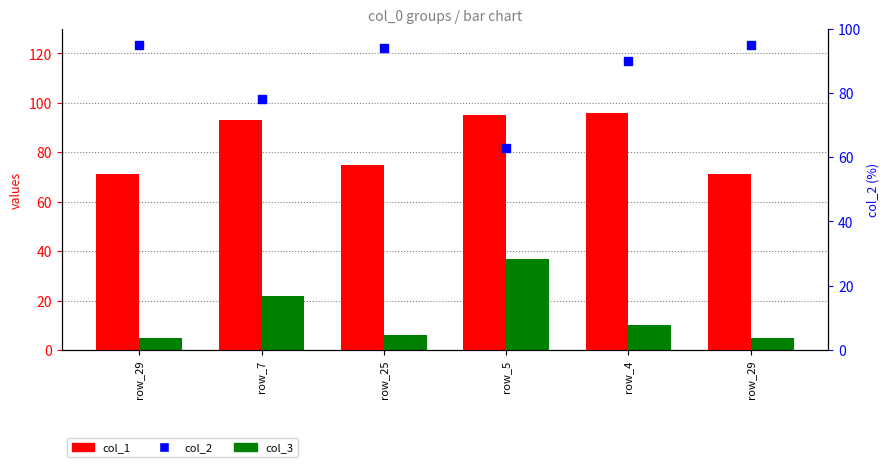

Which series has the largest total across all categories?

col_2